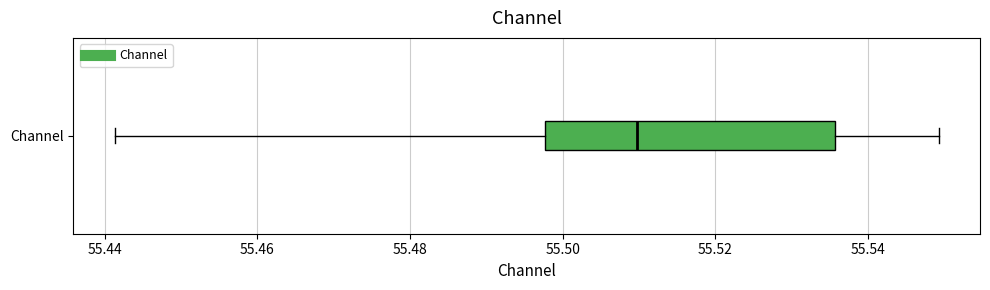

Where is the left edge of the box for Channel on the x-axis? The values are not printed on the chart, so give them approximately, as read against the axis.

55.498